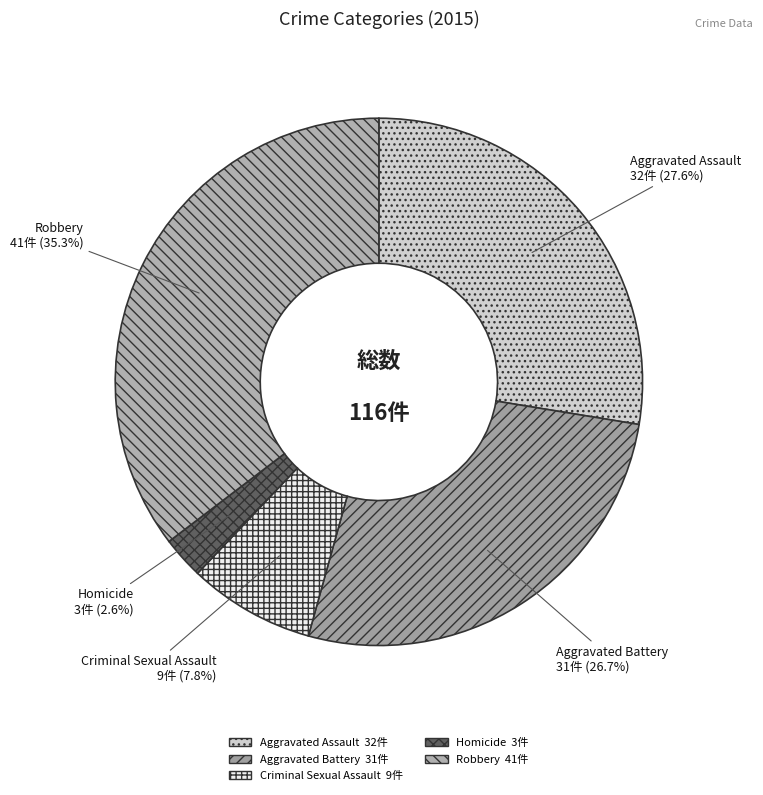

To the nearest percent, what is the difference between the Robbery and Aggravated Battery slice percentages?

9%